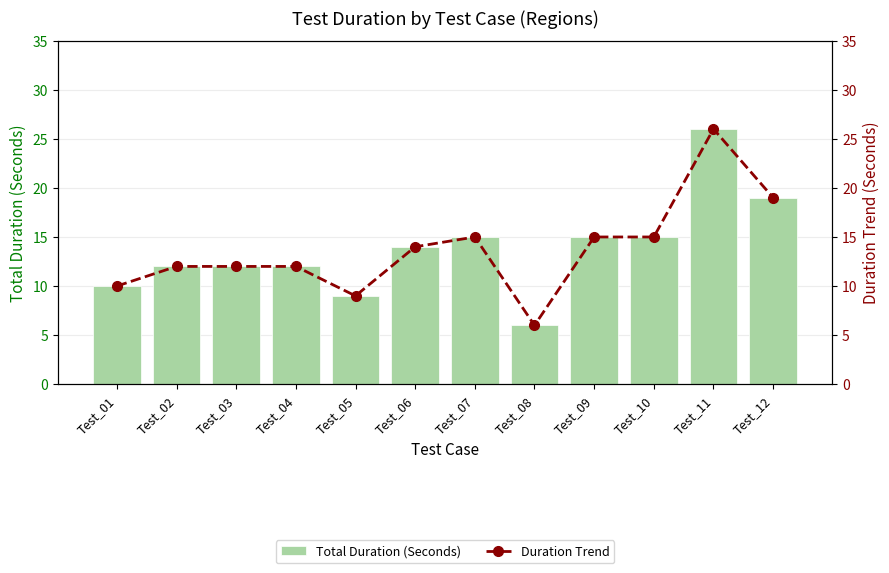

What is the average value of the Duration Trend series?

14